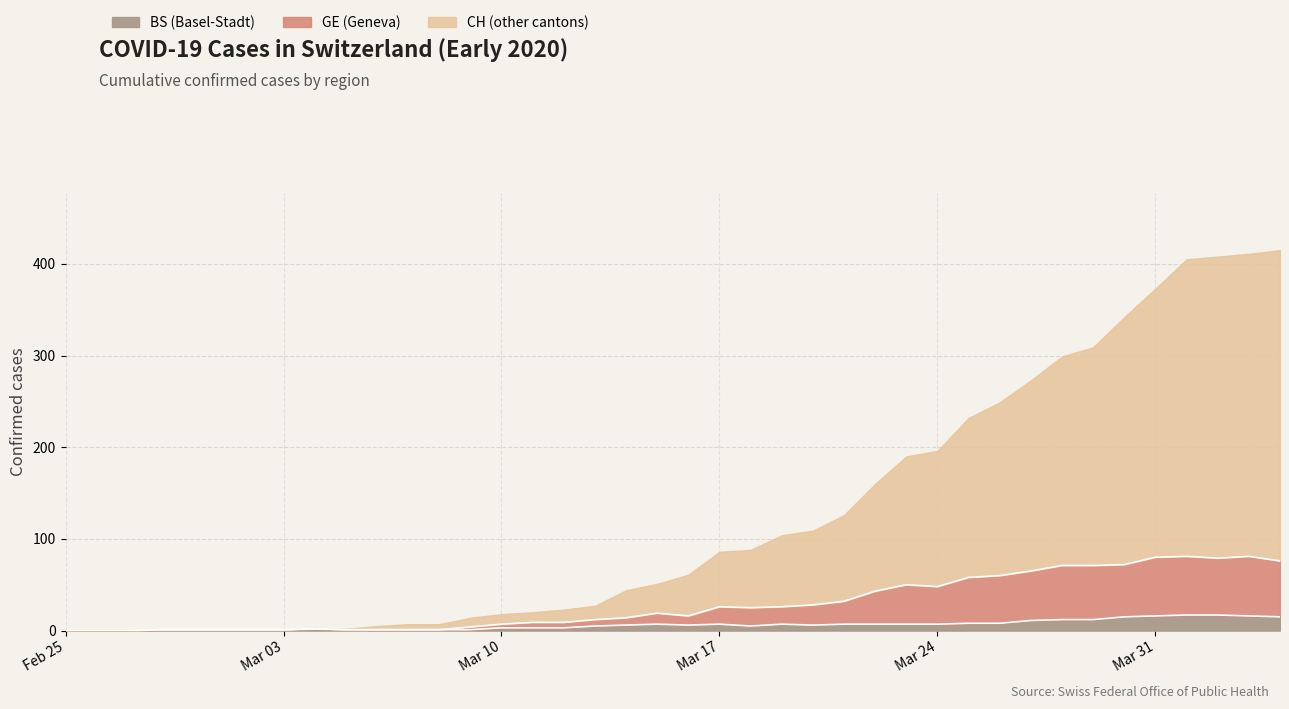

What is the value of the CH (total) point at the 7th from the left?

1